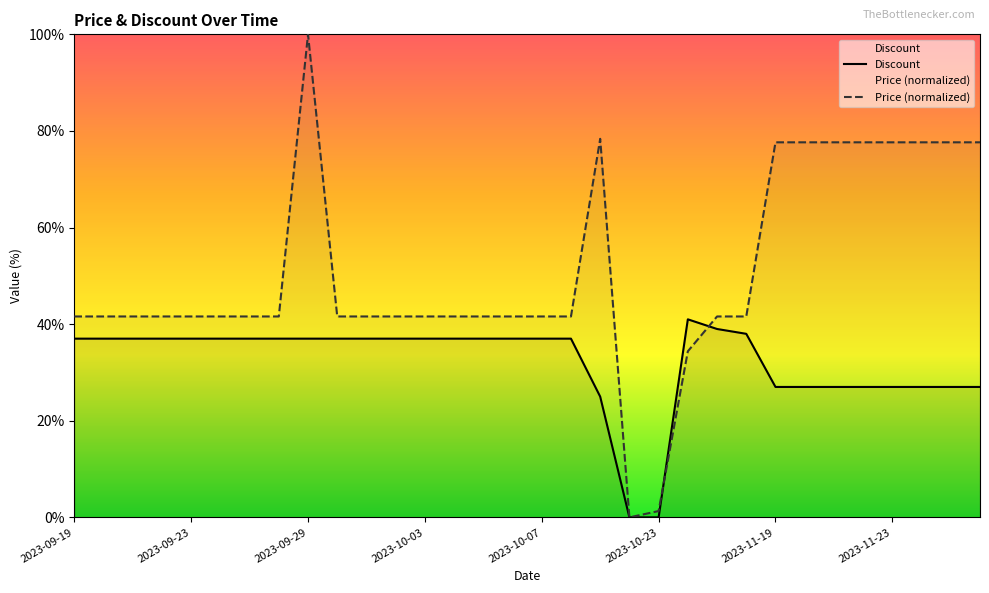

At which category is the sum across all series the highest?

2023-09-29